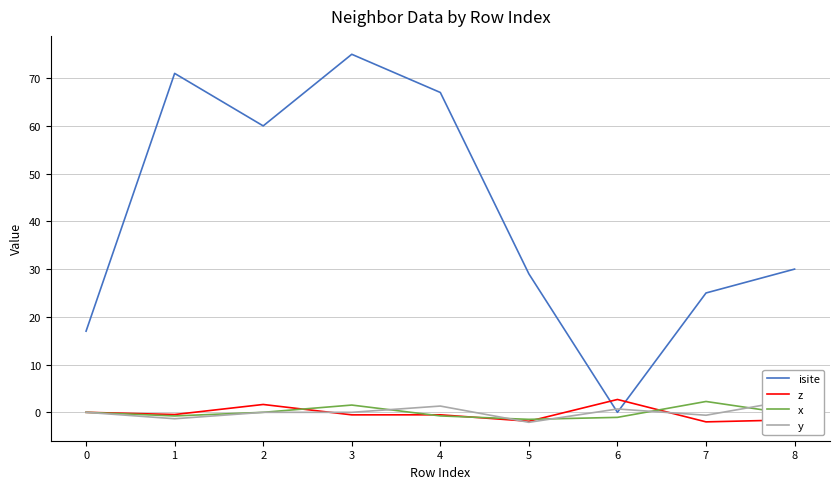

The value of y at 8 is 2.7. True or false?

True